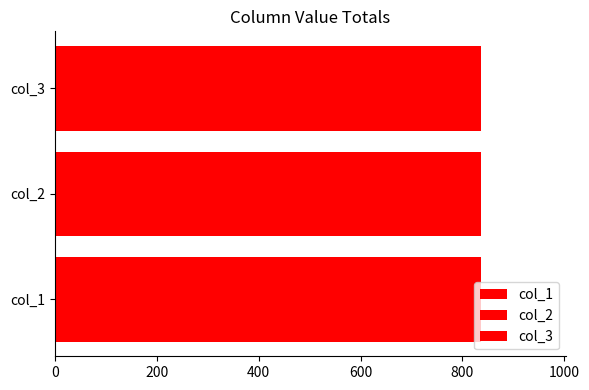

Between 0 and 1, which series saw the biggest shift?

col_1